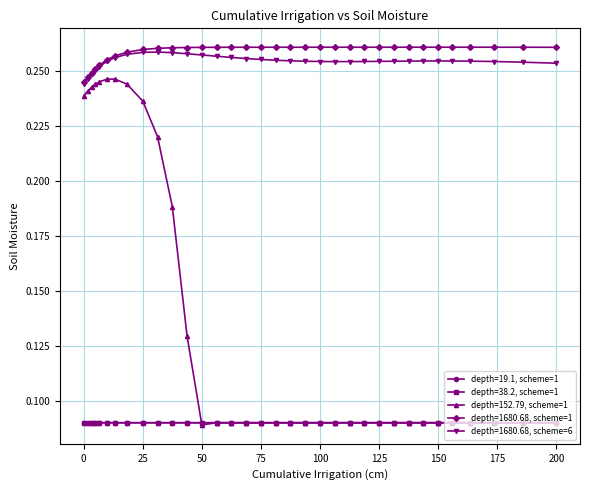

At how many categories does at least one series exceed 0?

34